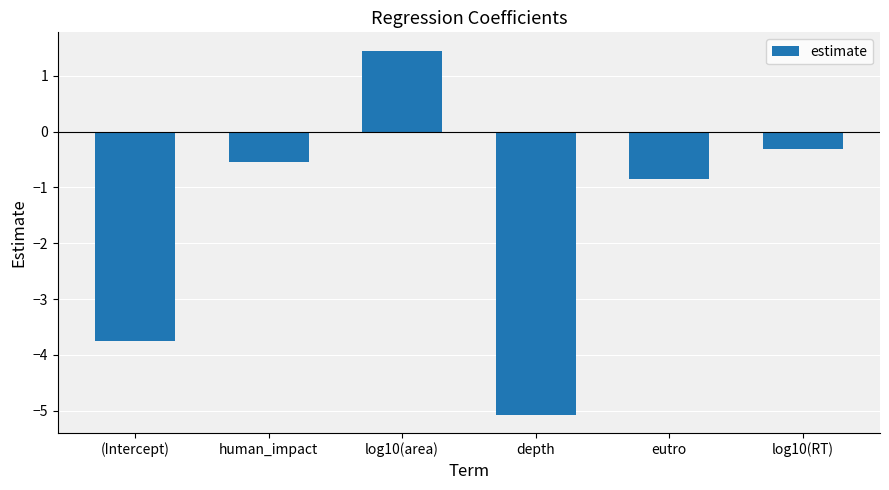

What is the approximate value at human_impact?

-0.5